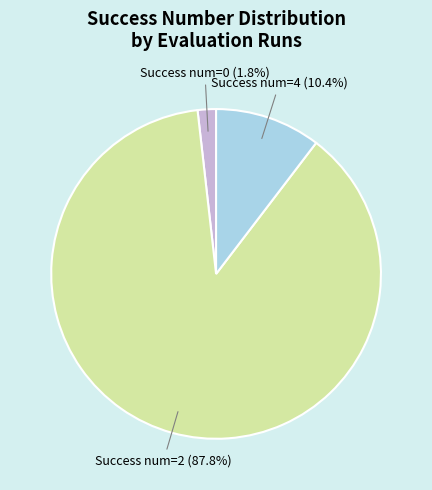

Does any single category account for the majority?

Yes